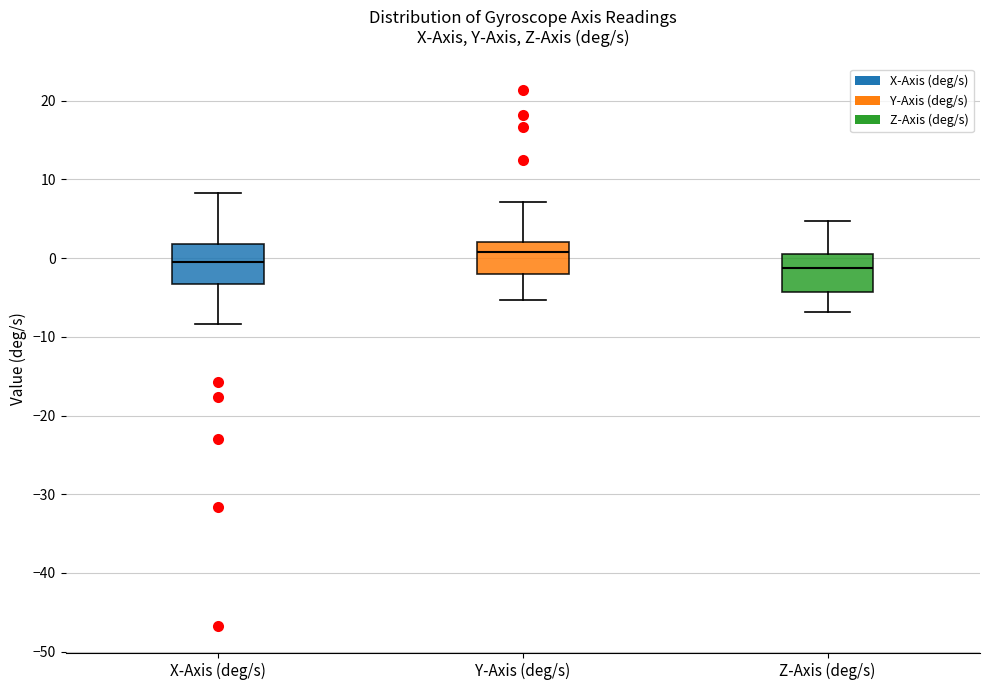

Reading left to right, read every box against the y-axis: the position of its median line, the range the box covers, and the ends of its whiskers. The values are not printed on the chart, so give them approximately, as read against the axis.

X-Axis (deg/s): median -1, box -3 to 2, whiskers -8 to 8
Y-Axis (deg/s): median 1, box -2 to 2, whiskers -5 to 7
Z-Axis (deg/s): median -1, box -4 to 0, whiskers -7 to 5